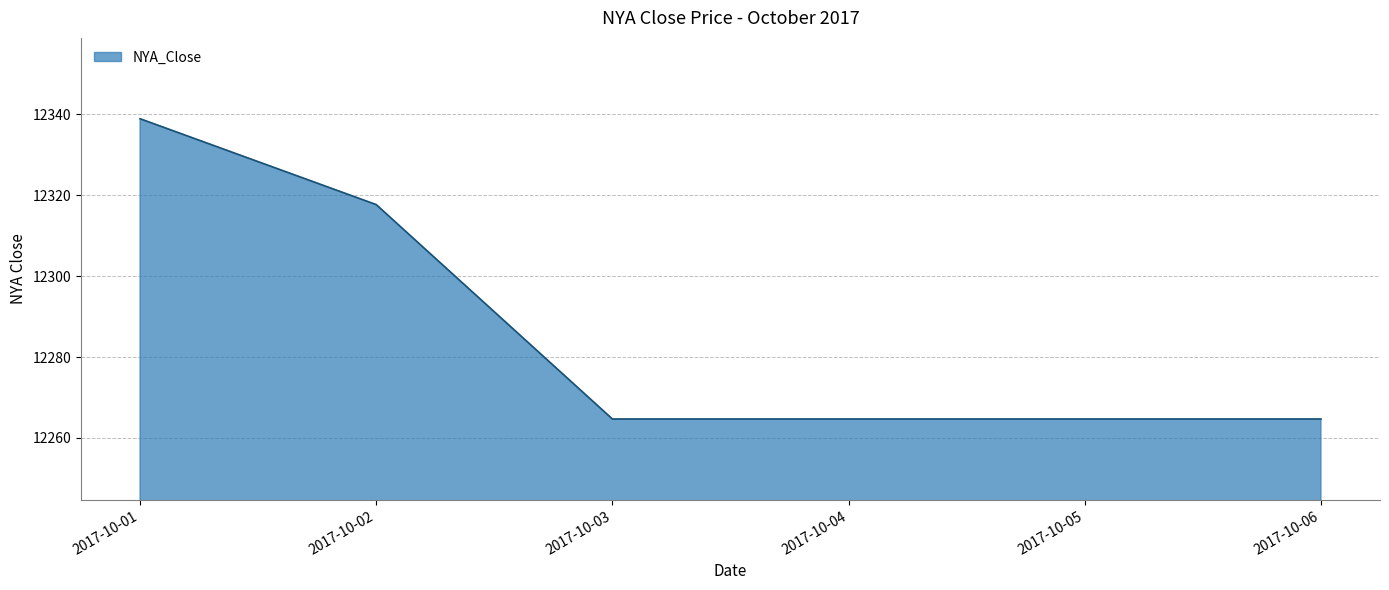

What is the average value?

12285.9